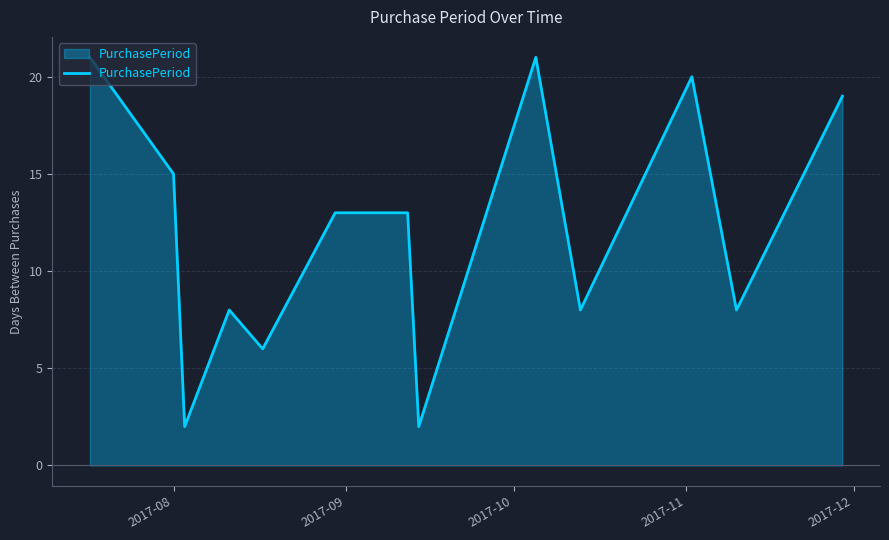

What is the difference between the maximum and minimum values?

19